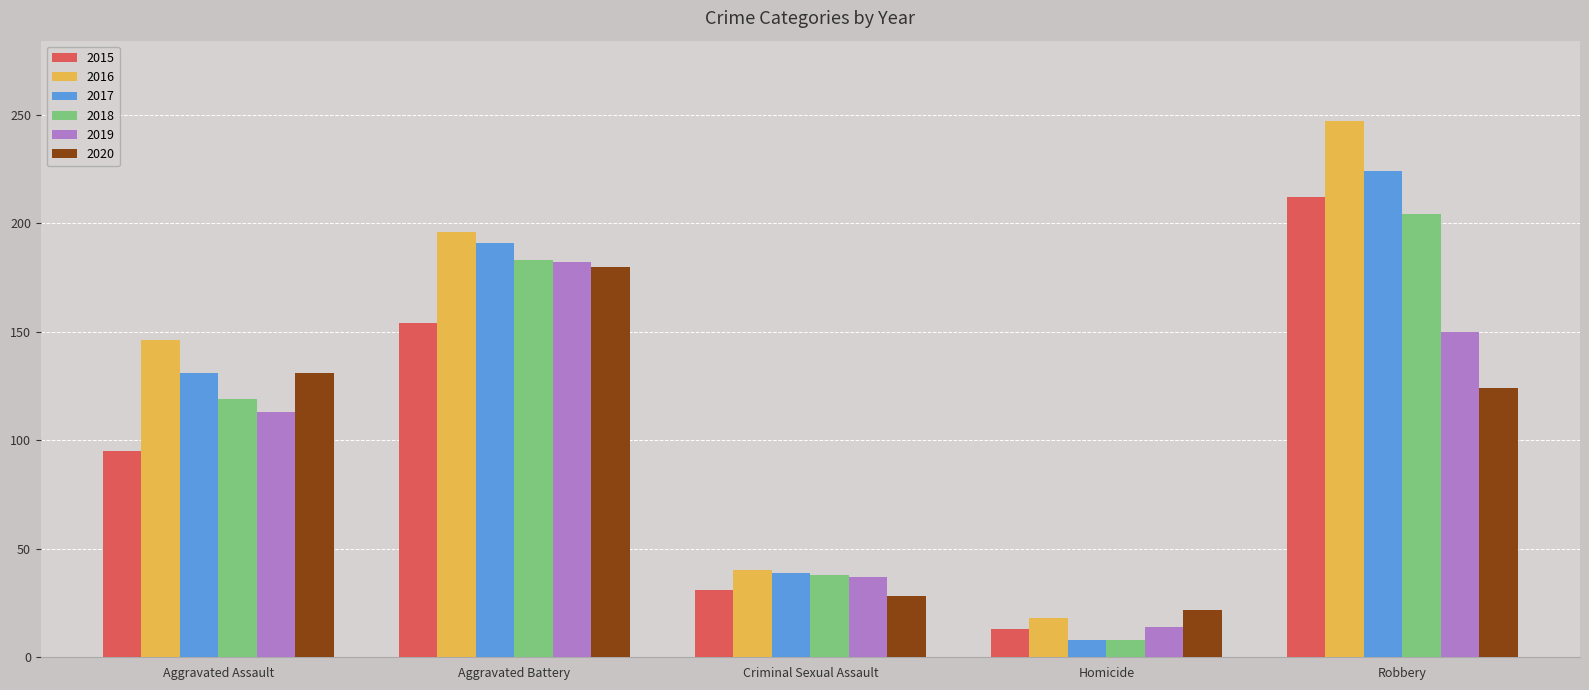

Is it true that 2017 equals 8 at Homicide?

True